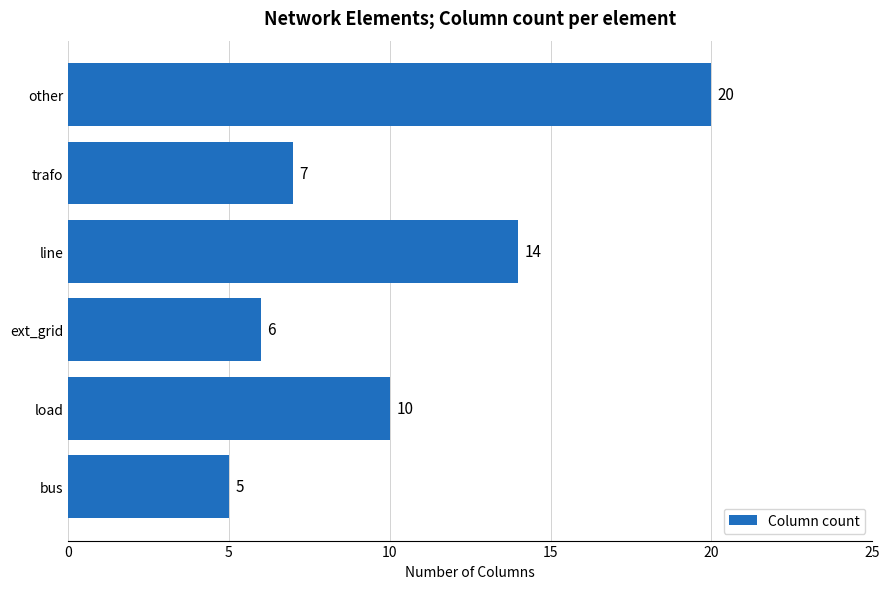

Reading top to bottom, list all the values displayed in this chart.

other=20	trafo=7	line=14	ext_grid=6	load=10	bus=5